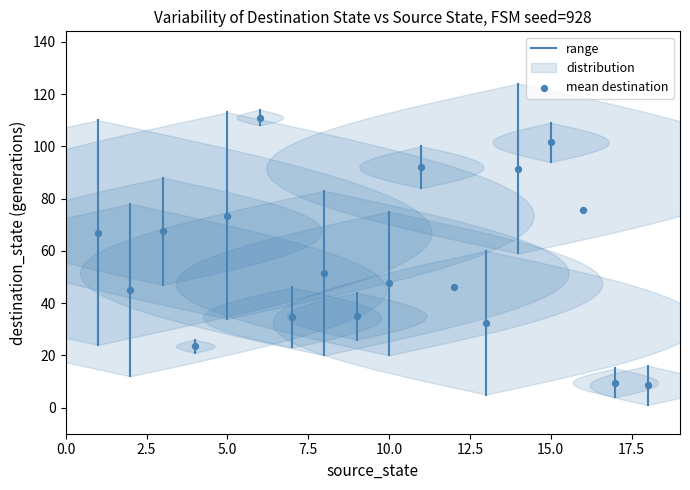

What is the range of Y values (max minus min)?

102.5